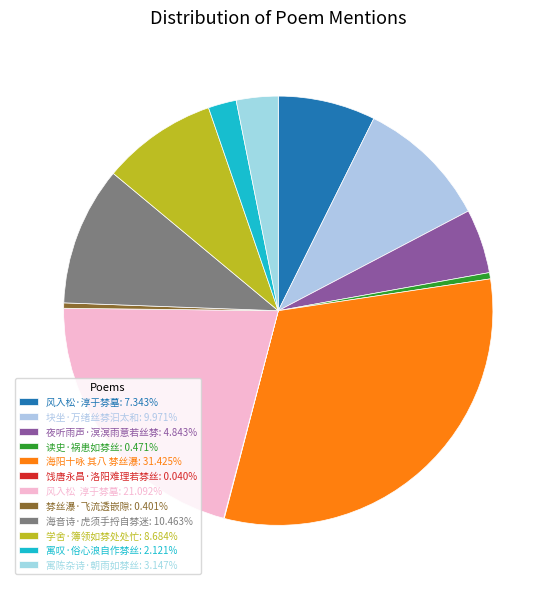

Is it true that 寓陈杂诗·朝雨如棼丝 is 3% of the pie?

True